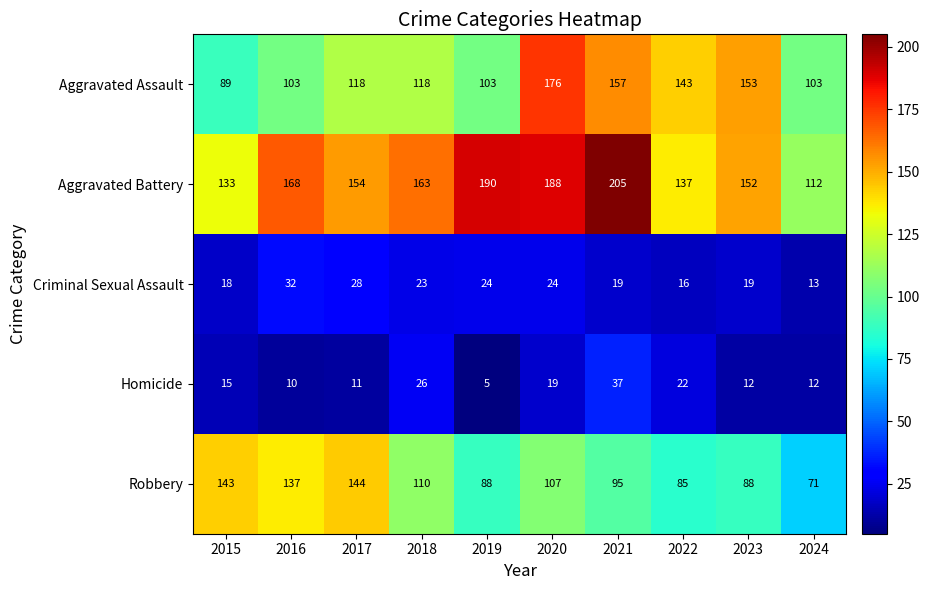

Where is Aggravated Assault nearest to the value 132?

2022